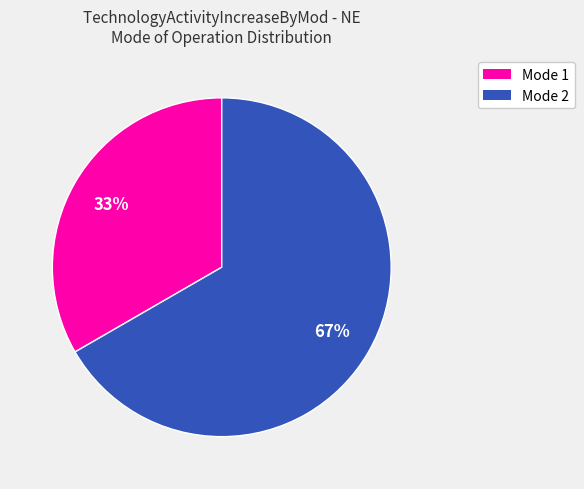

Which slice represents more than half of the pie?

Mode 2